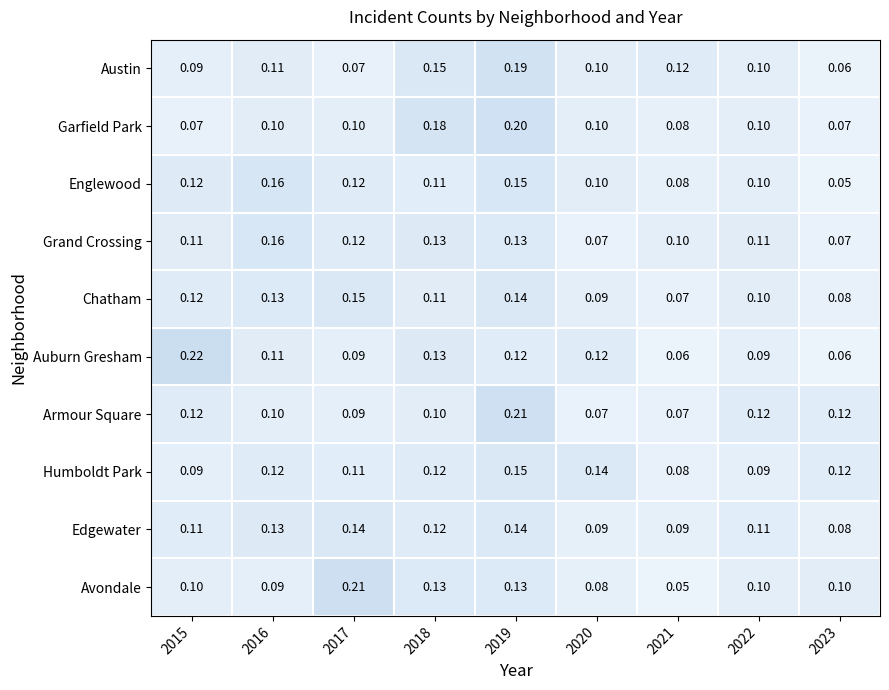

Is the value of Grand Crossing at 2020 greater than the value of Austin at 2021?

No